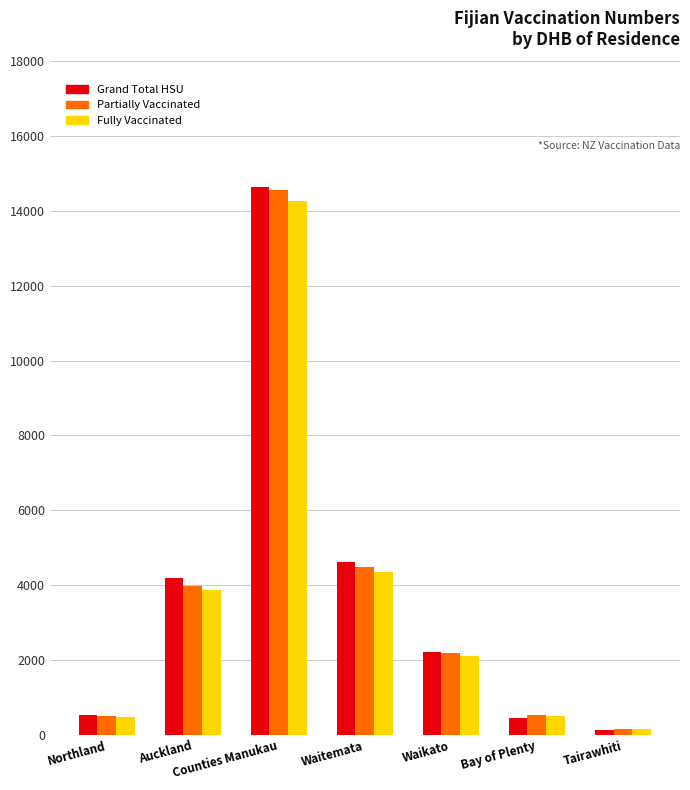

At which label is Grand Total HSU closest to 7387?

Waitemata